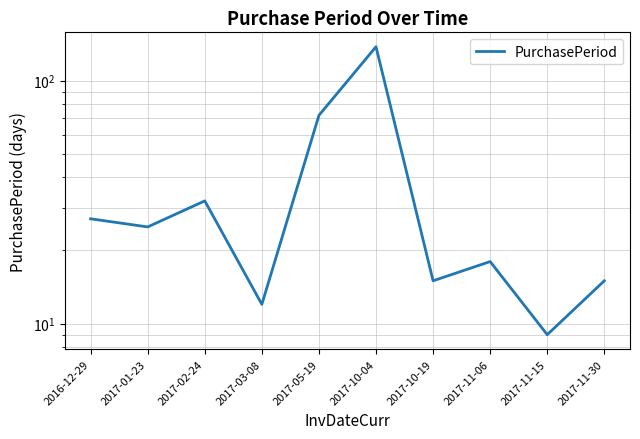

At which label does the data first exceed 25?

2016-12-29